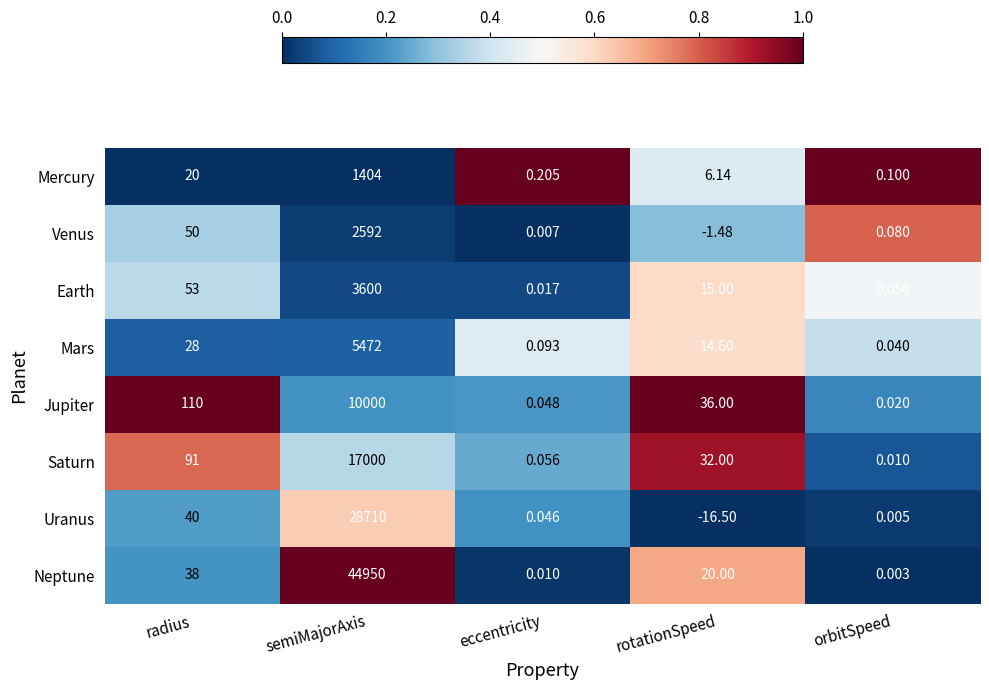

At which category is the sum across all series the highest?

semiMajorAxis